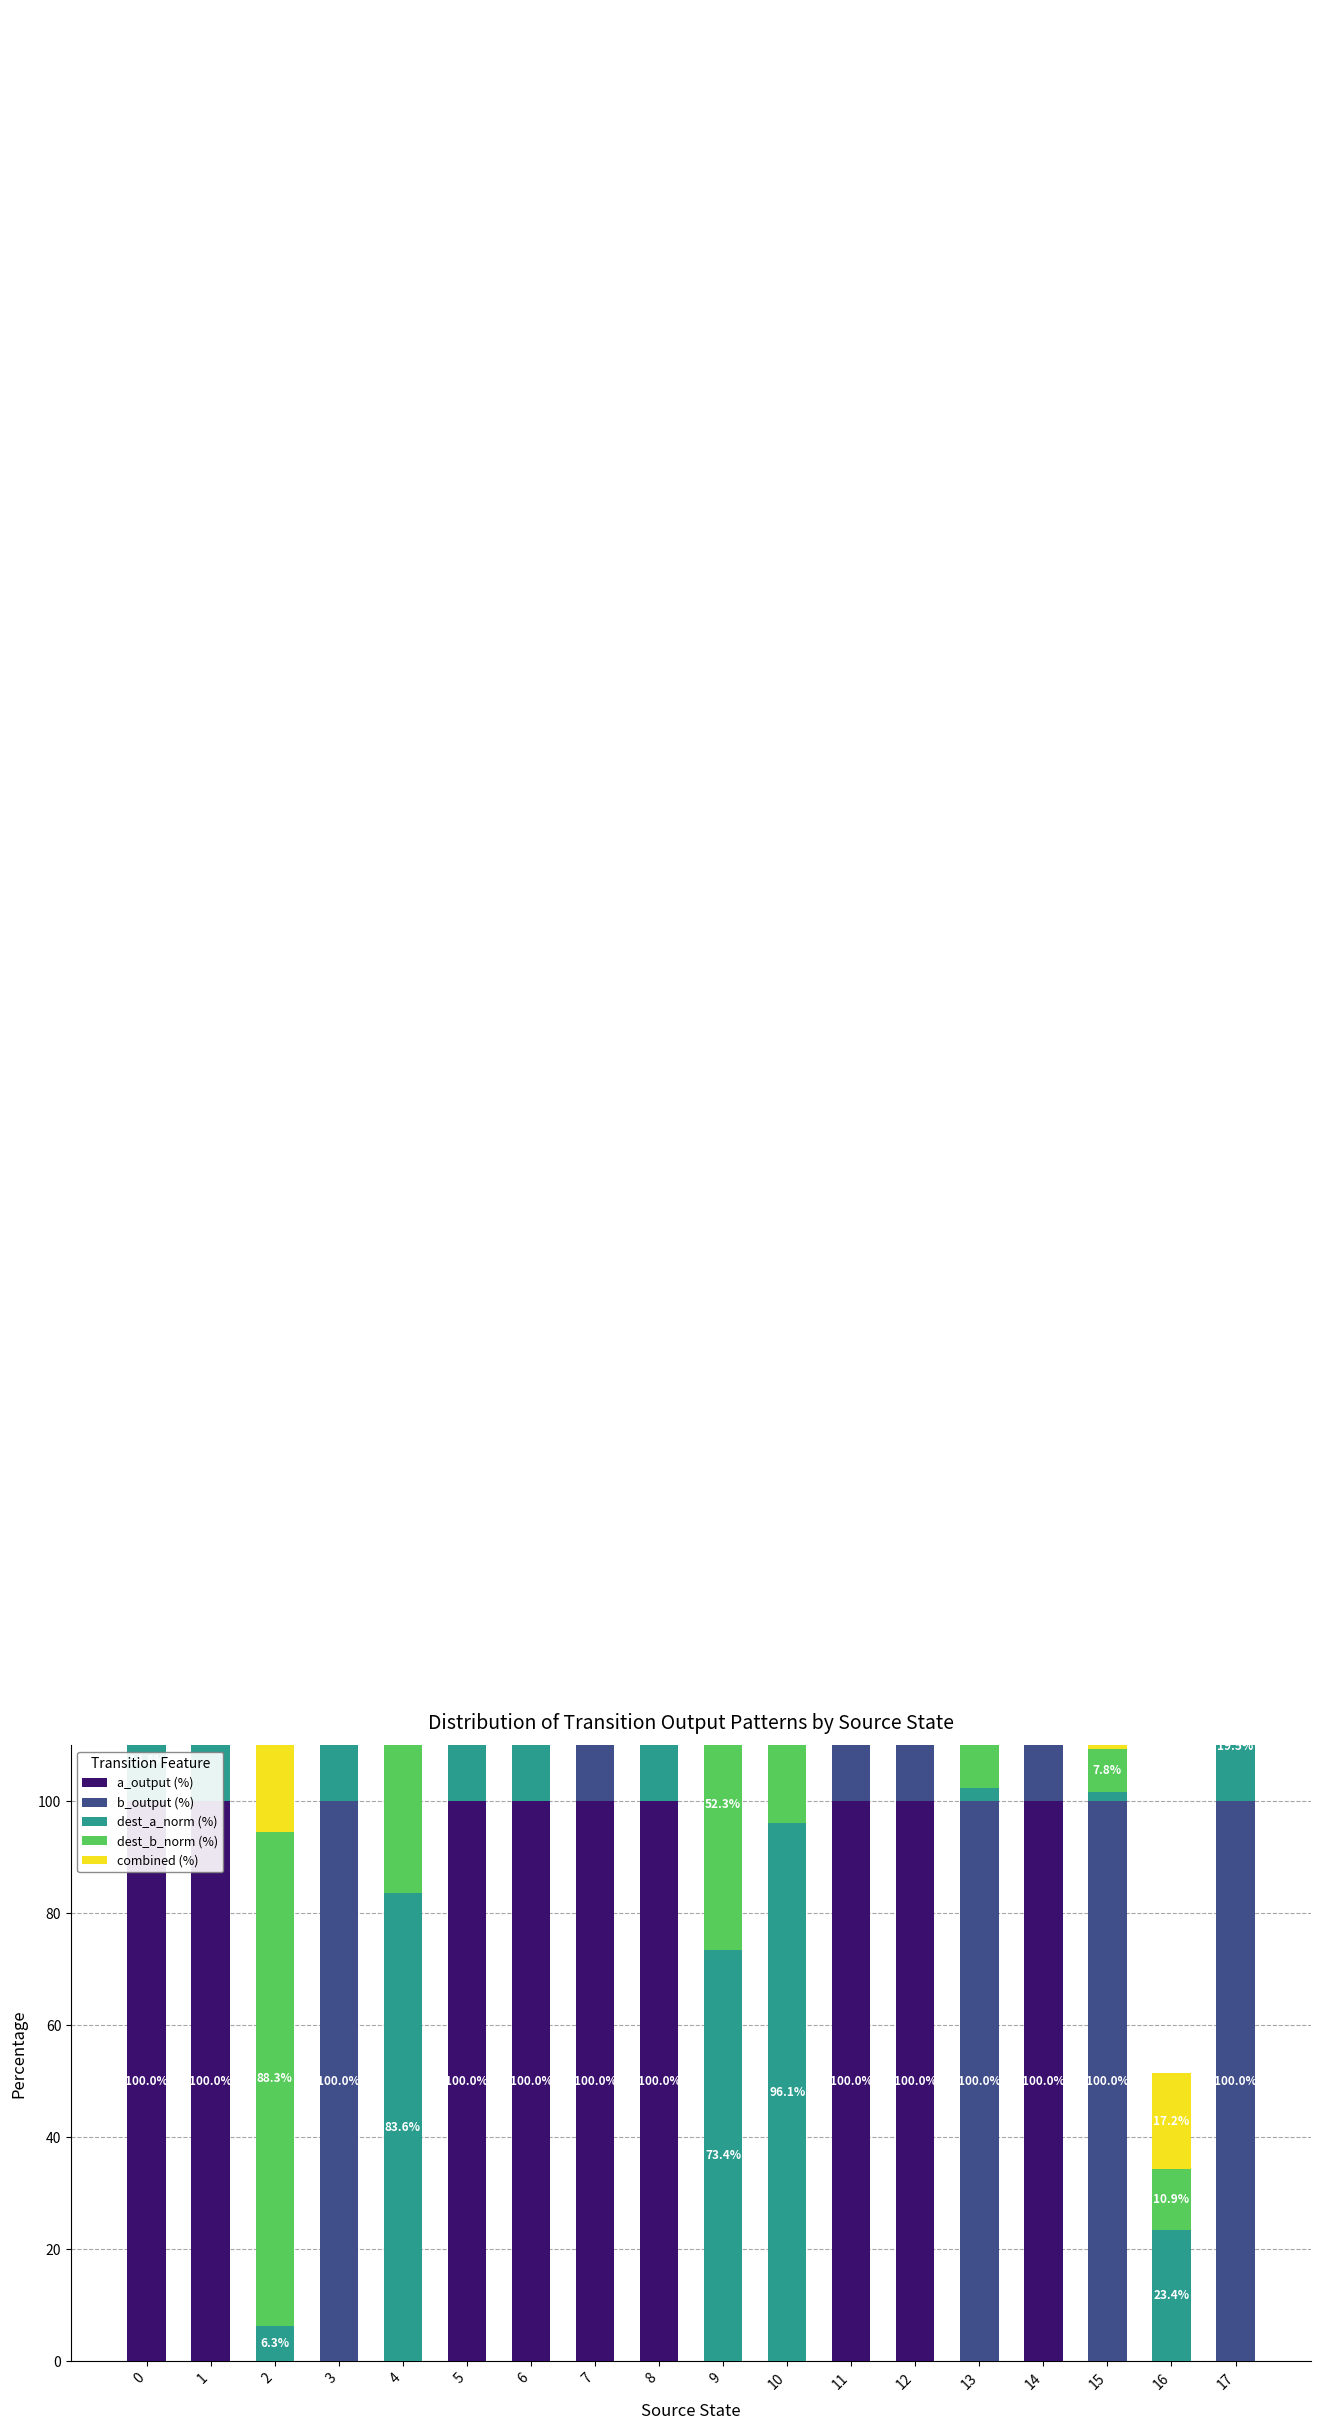

List the series in order of their peak value, lowest first.

combined (%), dest_b_norm (%), dest_a_norm (%), a_output (%), b_output (%)